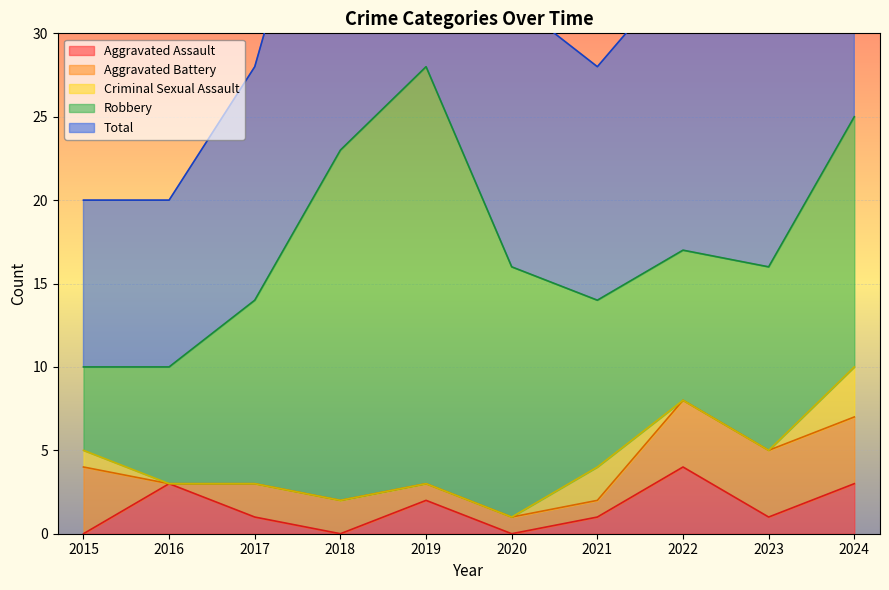

True or false: Aggravated Battery has a value of 2 at 2019.

False